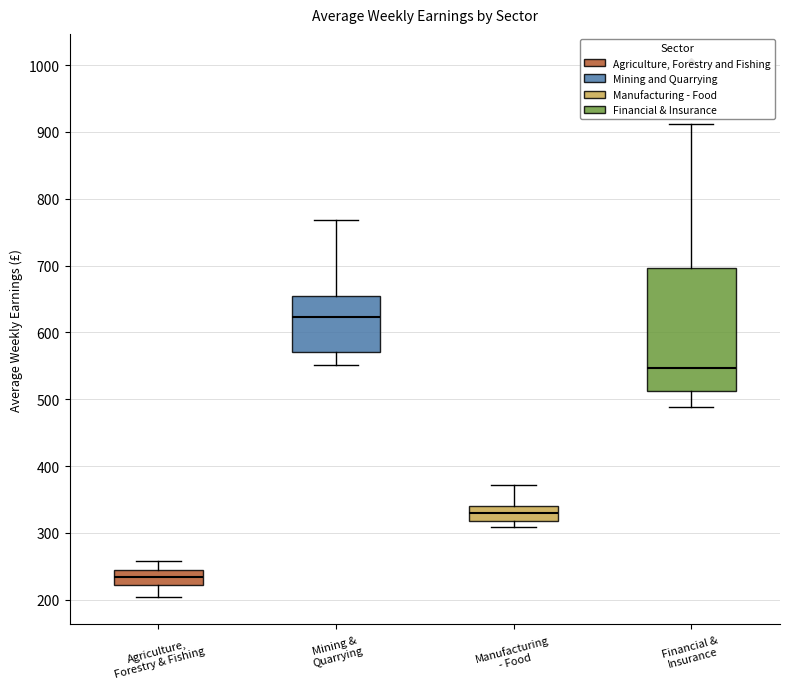

Which box's median line is the lowest?

Agriculture, Forestry & Fishing